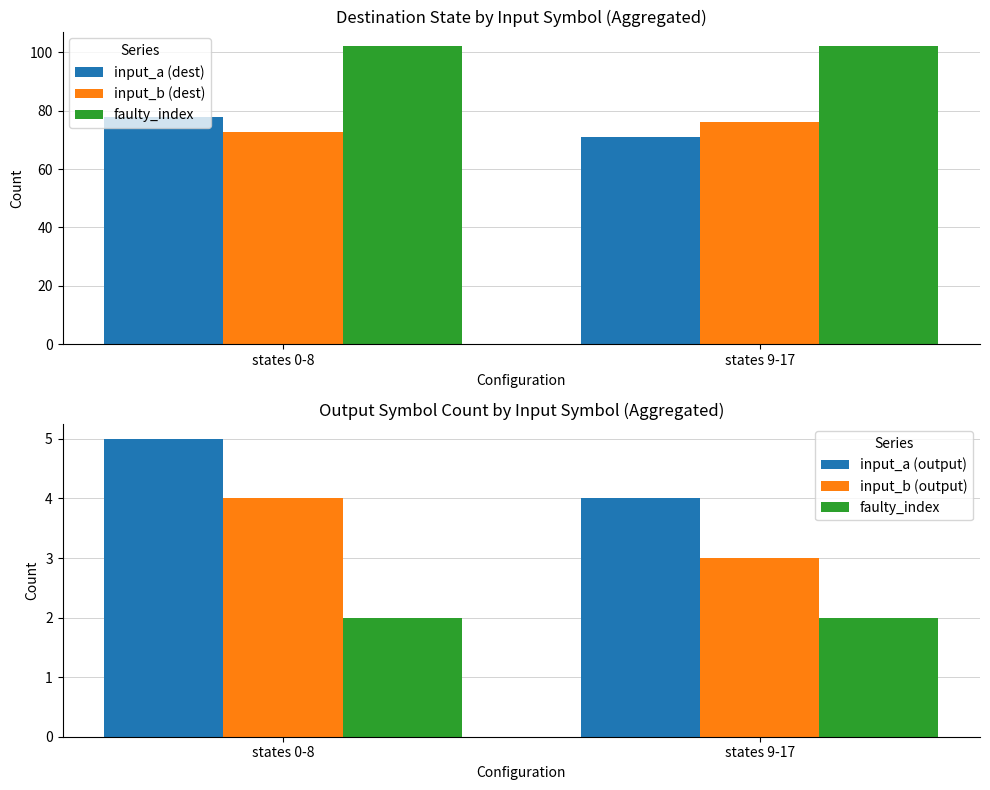

How many data points in input_b (output) are less than 4?

1